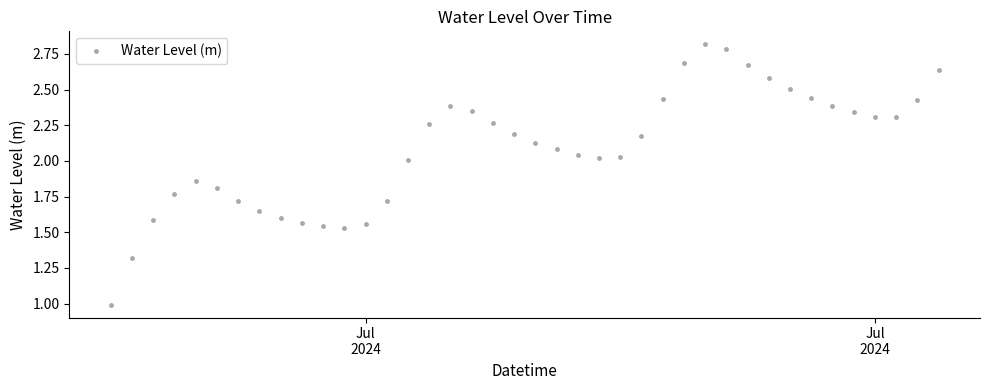

How many lines are shown in the chart?

1